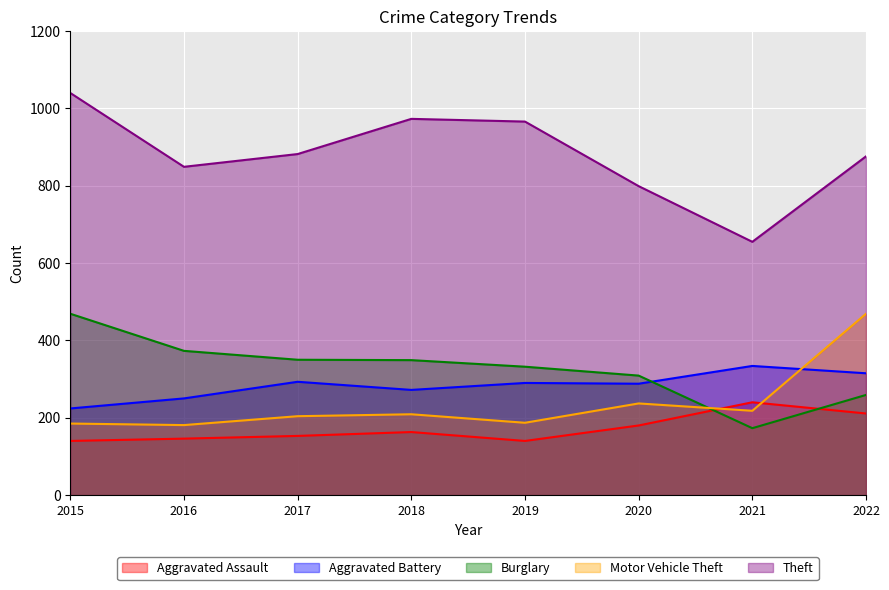

How many values in the Aggravated Assault series are below 163?

4